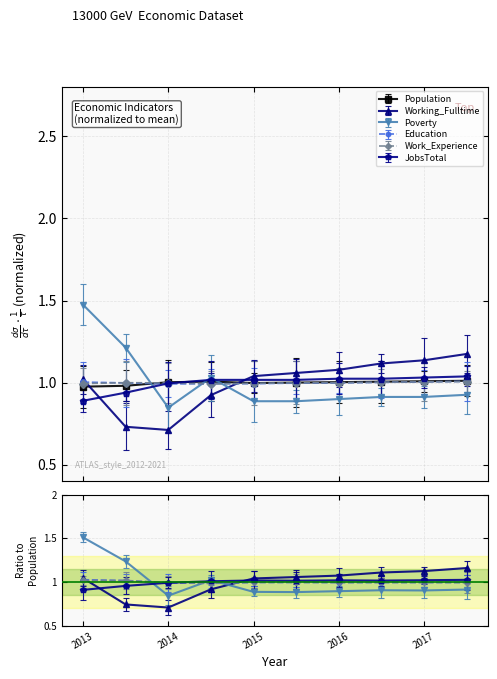

What value does the Working_Fulltime series have at 2021?

1.2